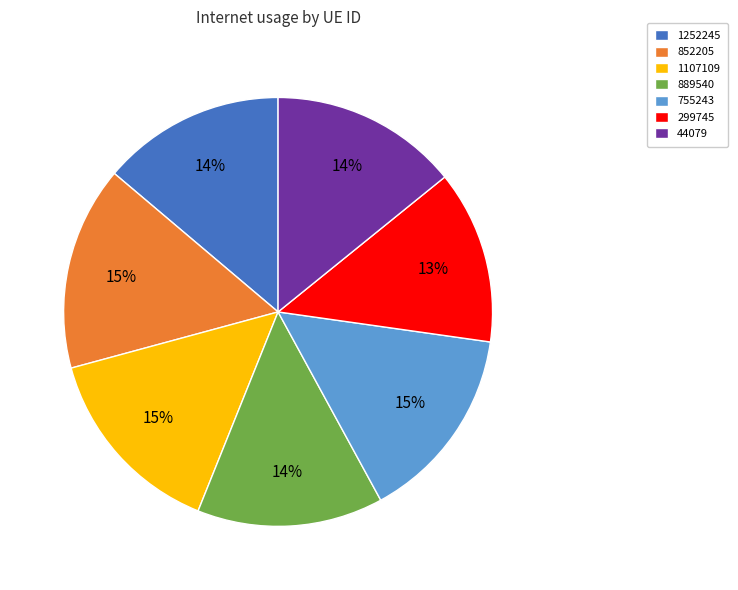

To the nearest percent, what is the combined percentage of 852205 and 1252245?

29%